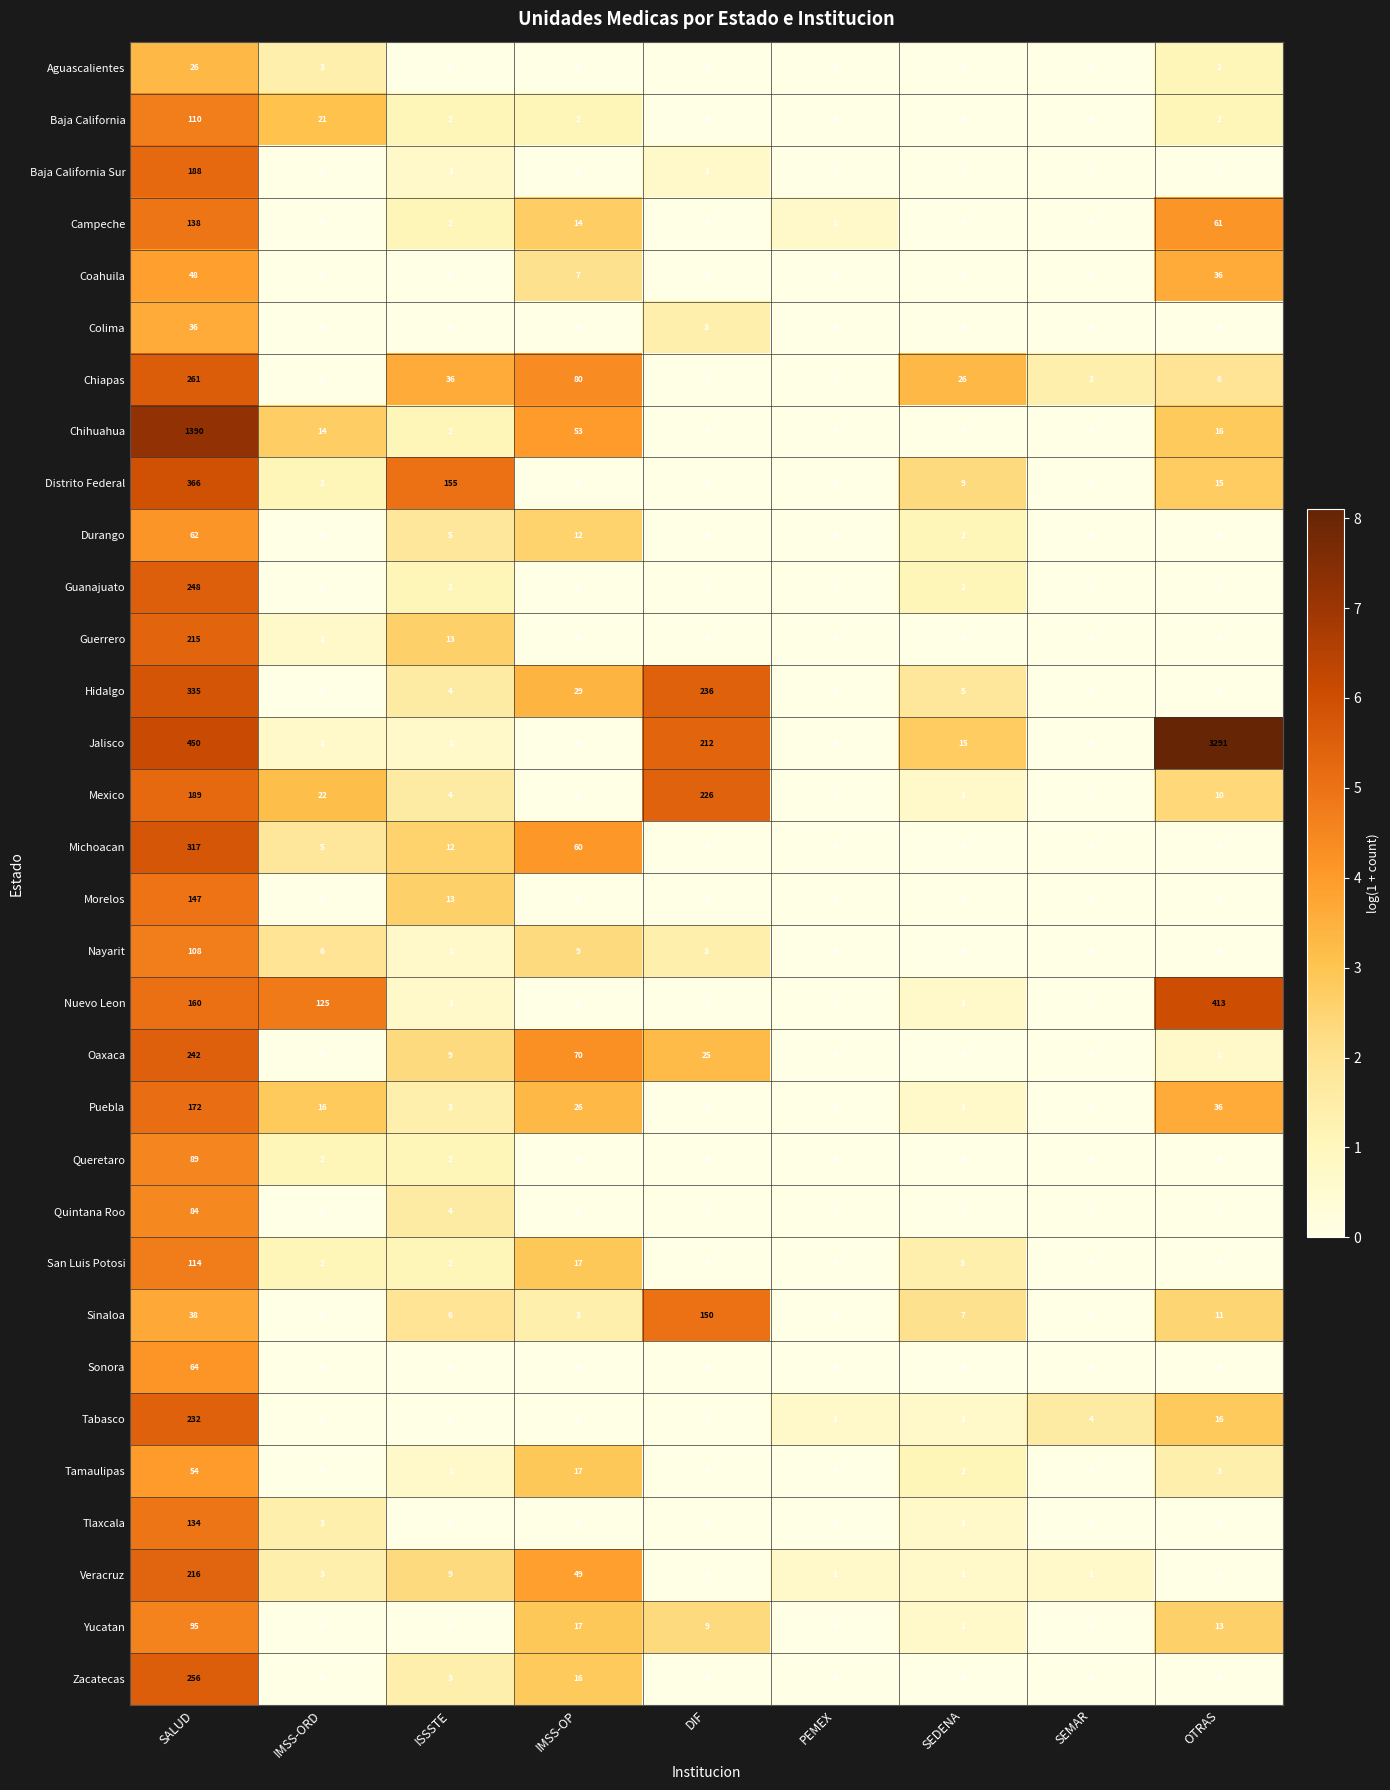

How many data points does each series have?

9